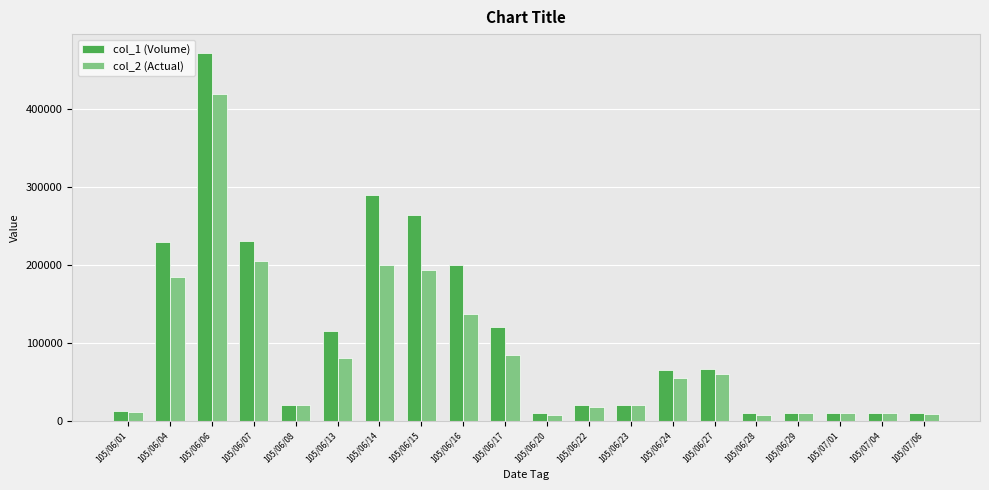

What is the value of the col_1 (Volume) bar at the 13th from the left?

20000